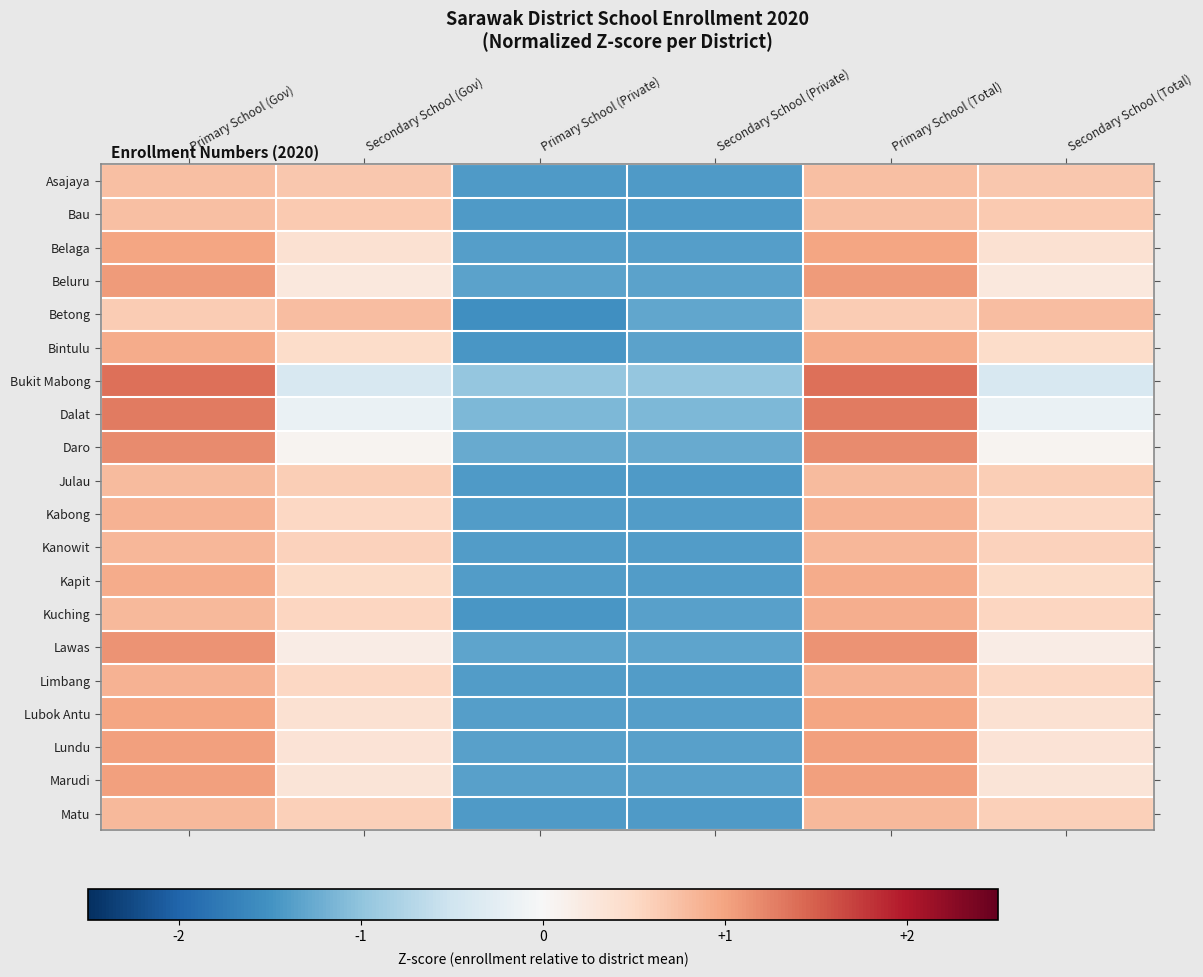

How many data points does each series have?

6